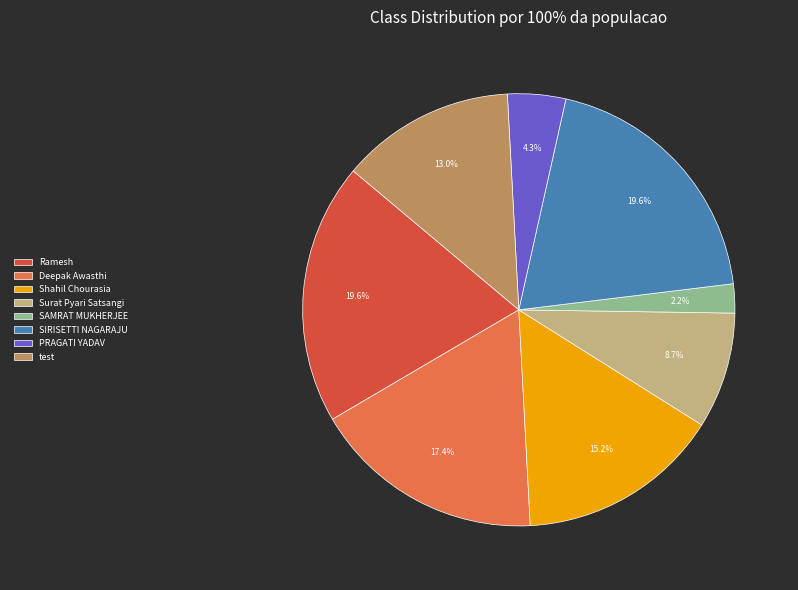

Approximately how many times larger is the value at Shahil Chourasia compared to PRAGATI YADAV?

3.5